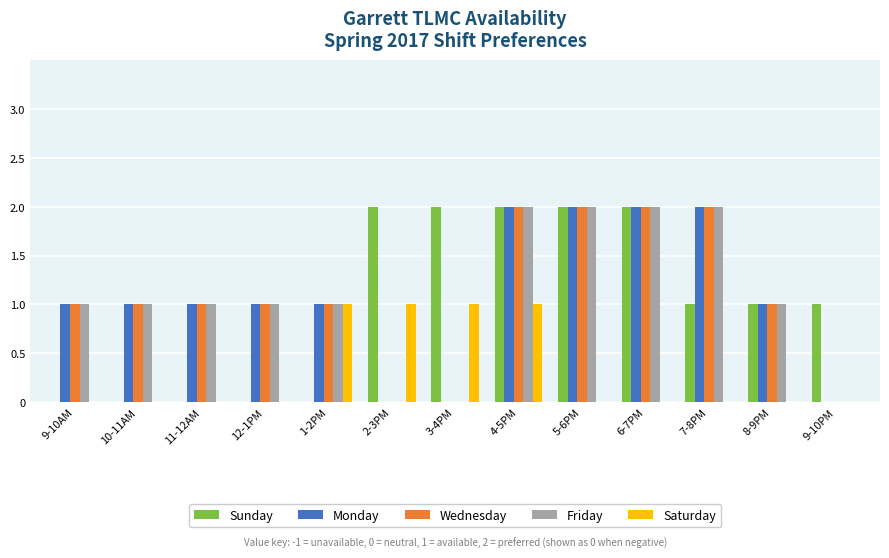

Between 11-12AM and 2-3PM, which series saw the biggest shift?

Sunday